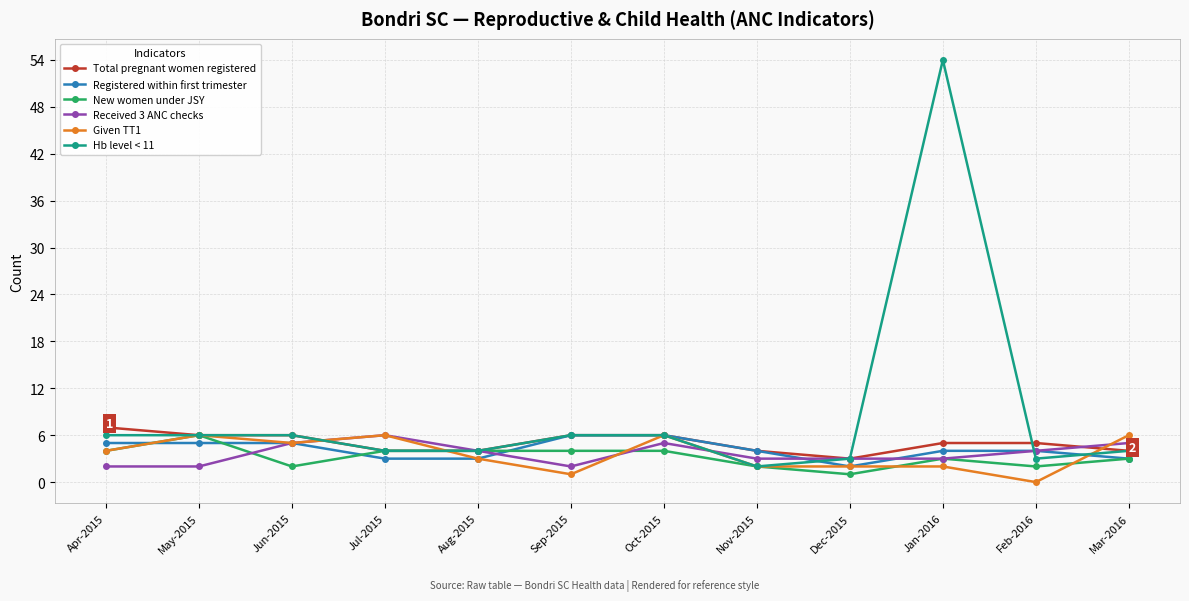

After their last crossing, which series has the higher values: Received 3 ANC checks or New women under JSY?

Received 3 ANC checks